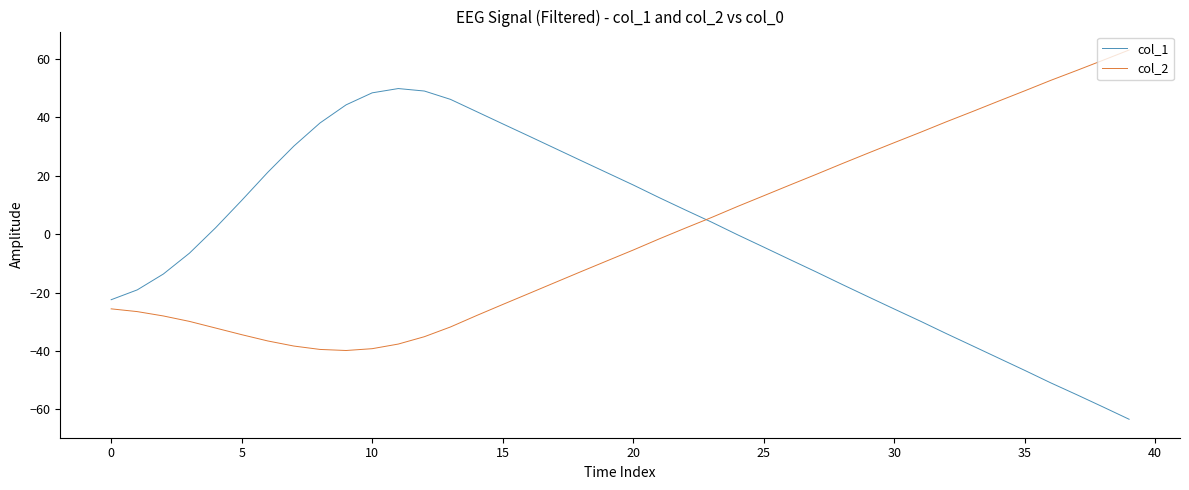

How many negative values does the col_2 series have?

22